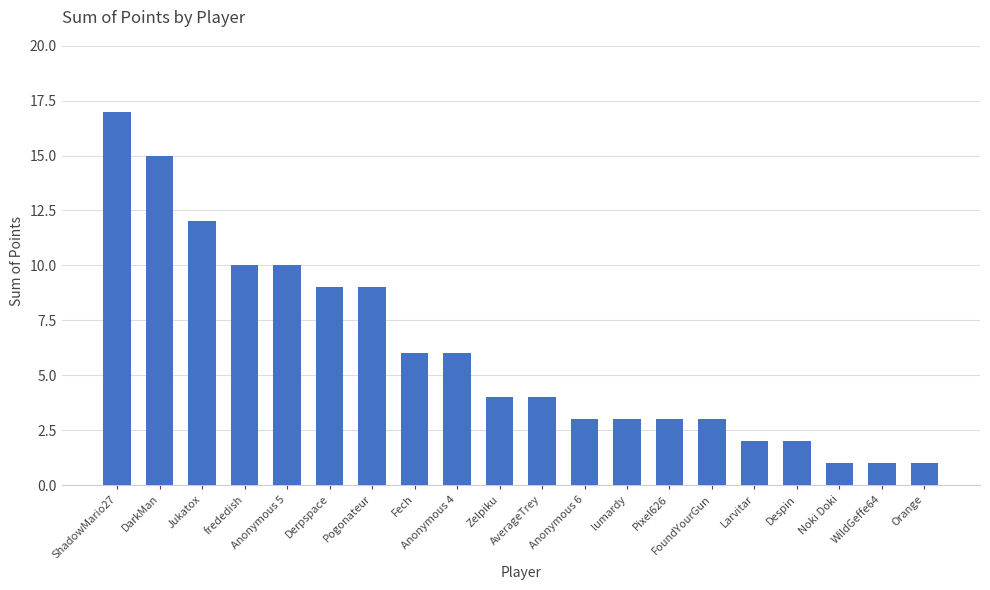

Count the number of categories in the chart.

20